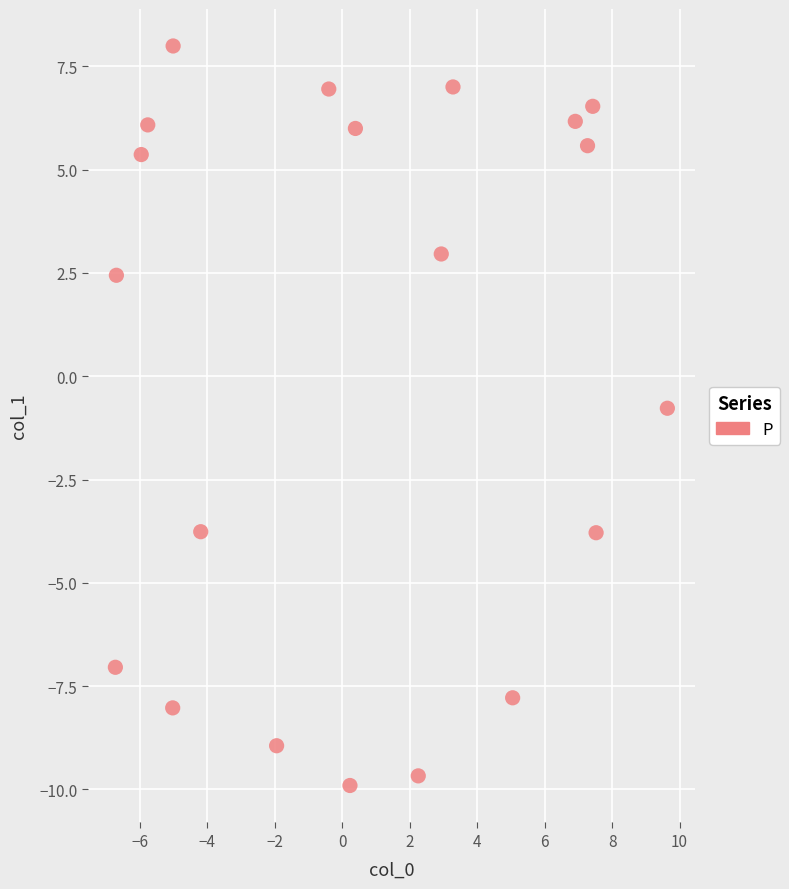

What Y value in the scatter plot is closest to 0?

-0.8